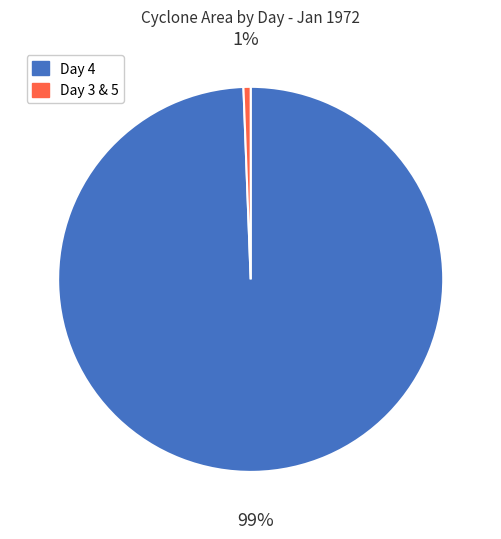

Does any single category account for the majority?

Yes